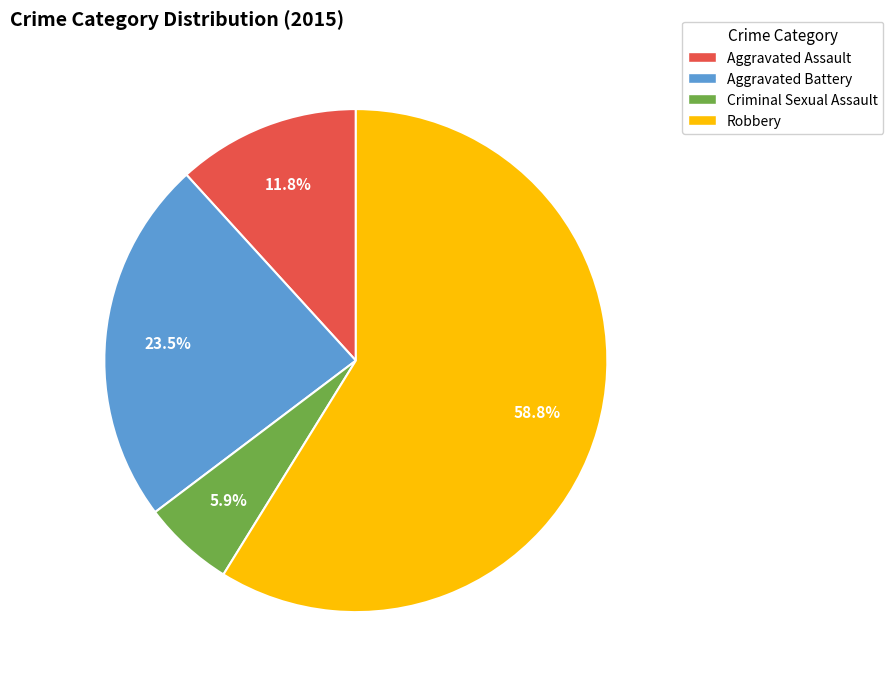

Which has a higher value, Robbery or Aggravated Assault?

Robbery